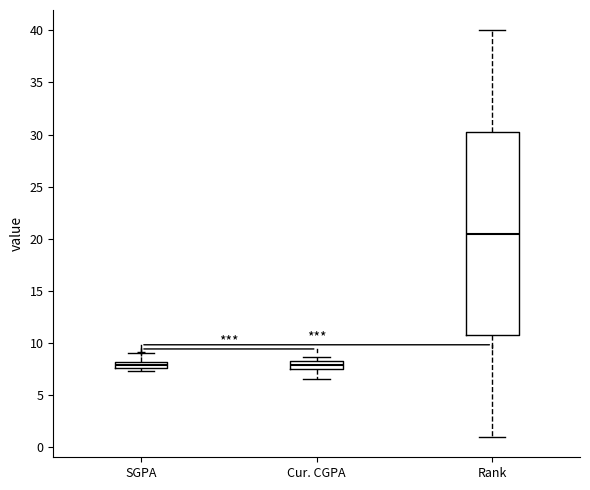

Which box is the tallest, from its lower edge to its upper edge?

Rank